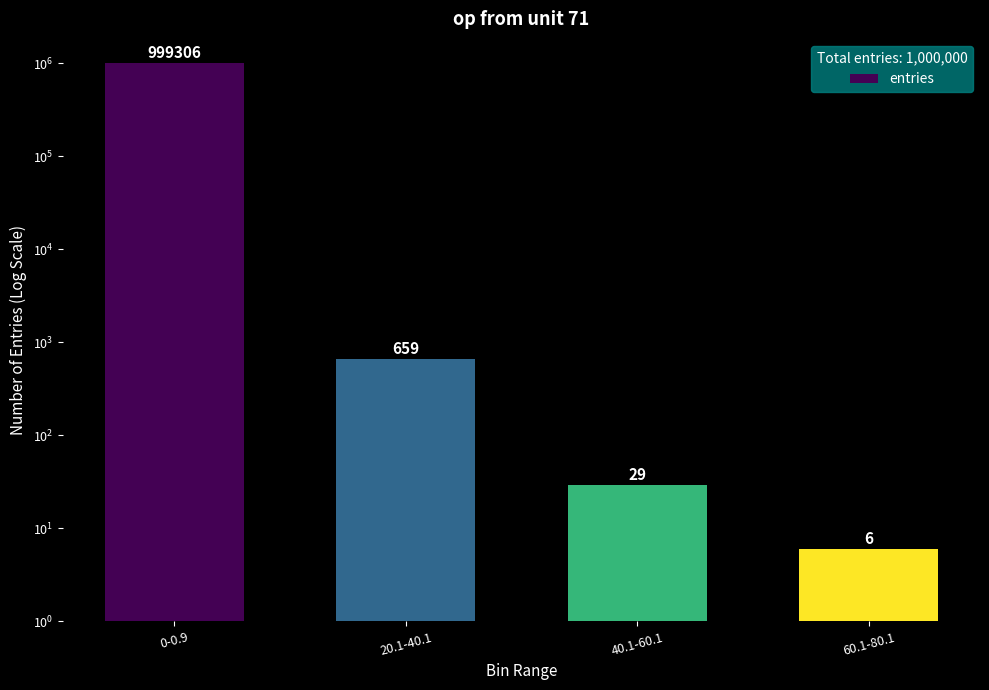

Rank the categories by value from lowest to highest.

60.1-80.1, 40.1-60.1, 20.1-40.1, 0-0.9